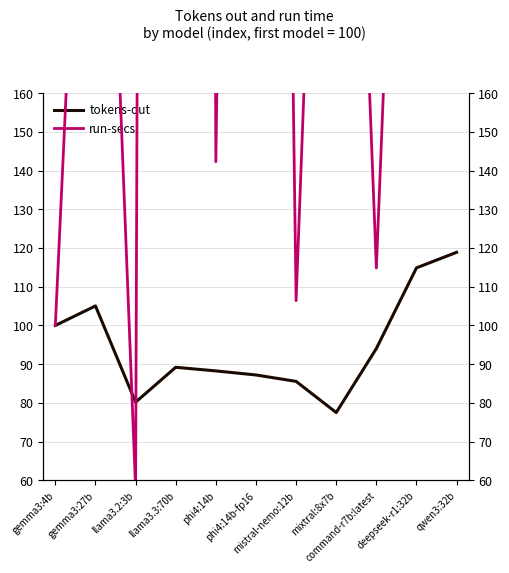

Between phi4:14b-fp16 and command-r7b:latest, which series saw the biggest shift?

run-secs